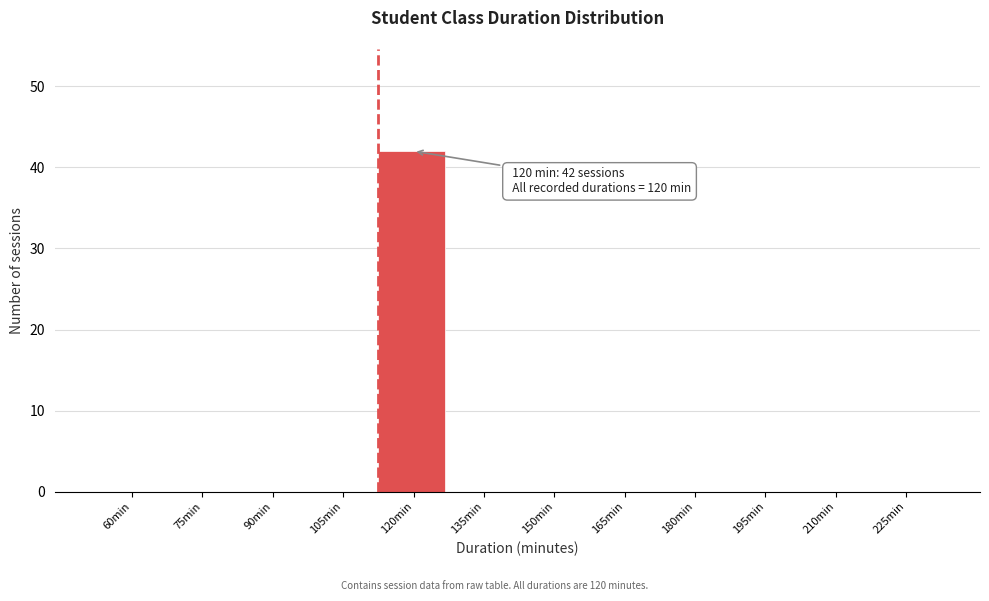

Reading left to right, what are all the values shown in this chart?

60min=0	75min=0	90min=0	105min=0	120min=42	135min=0	150min=0	165min=0	180min=0	195min=0	210min=0	225min=0